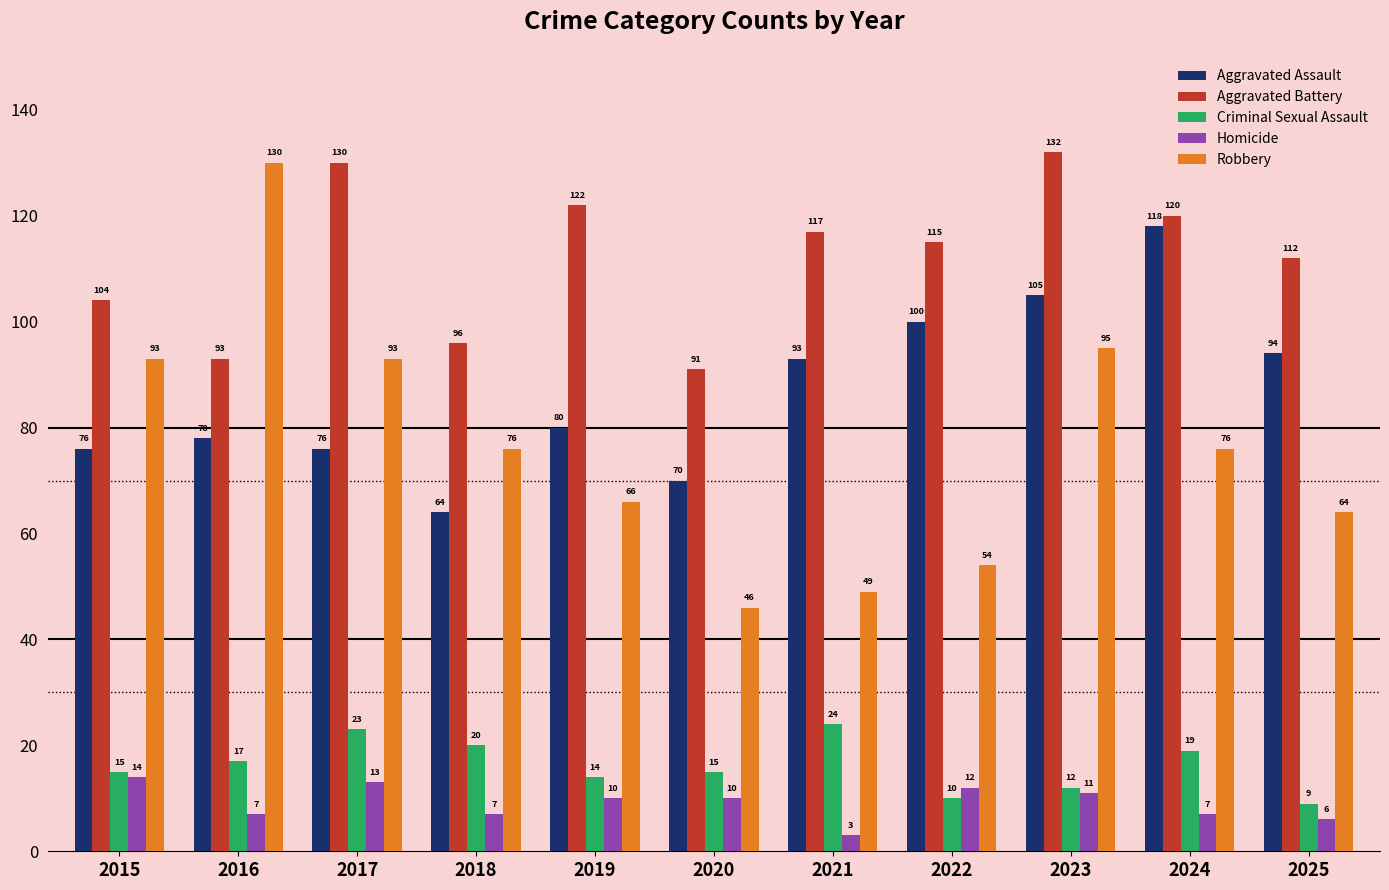

Rank the series by their maximum value, from highest to lowest.

Aggravated Battery, Robbery, Aggravated Assault, Criminal Sexual Assault, Homicide